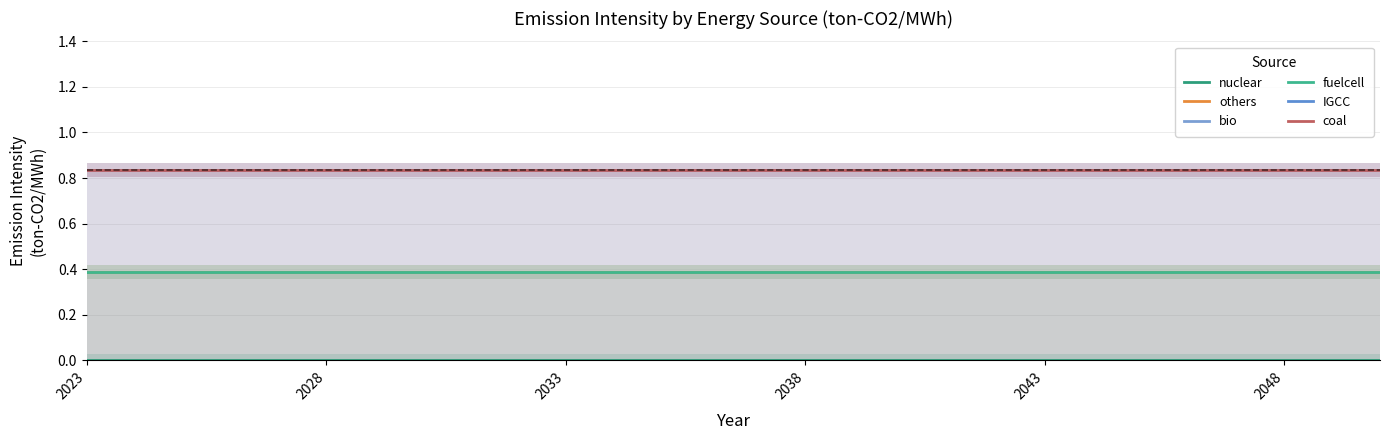

At how many categories does at least one series exceed 0?

28